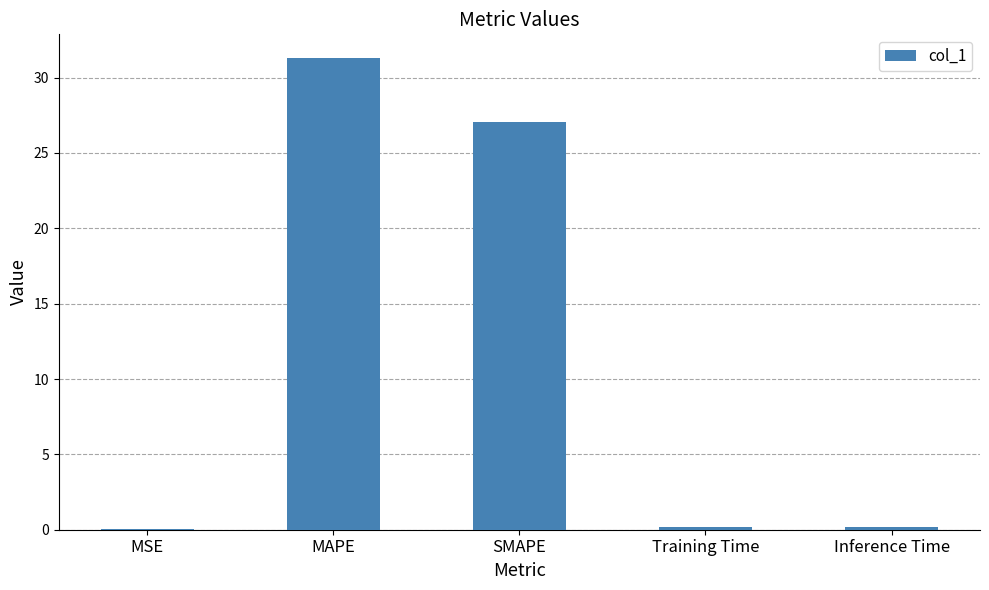

What is the sum of all values?

58.8